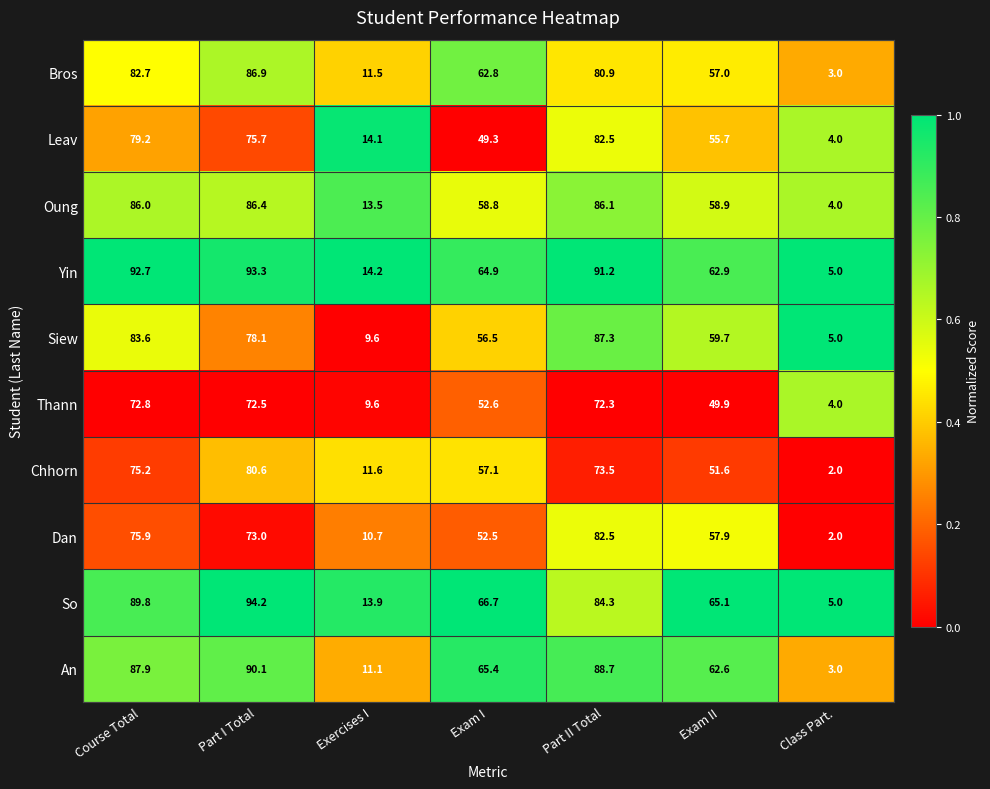

What is the approximate value of So at Class Part.?

5.0